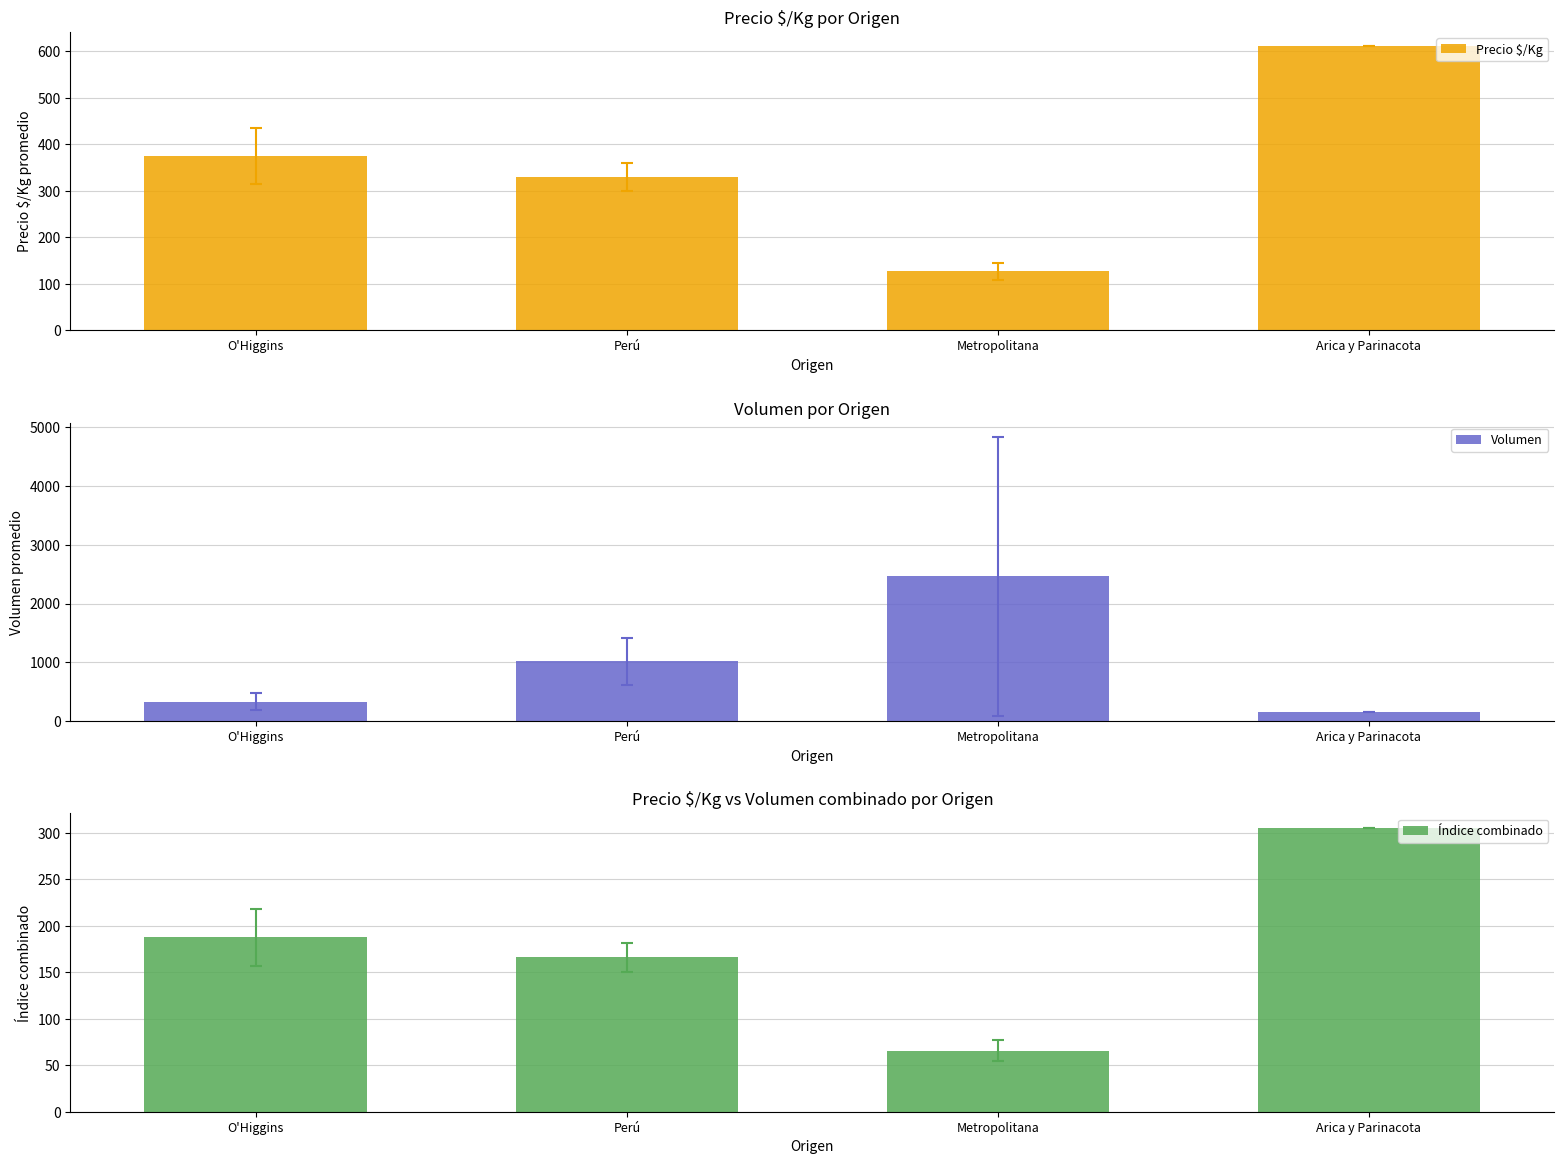

What is the sum of all Volumen values?

3965.4